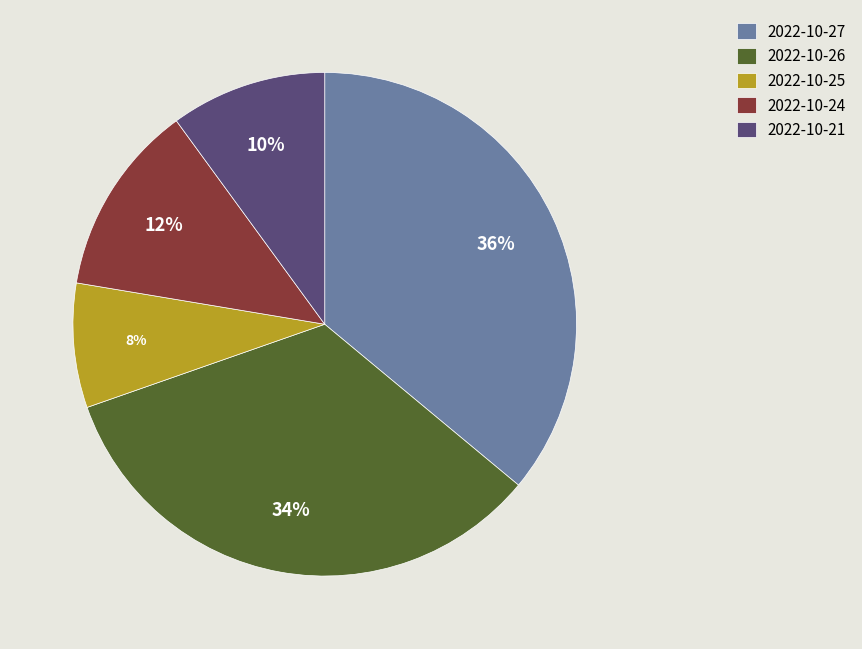

How many slices are in this pie chart?

5